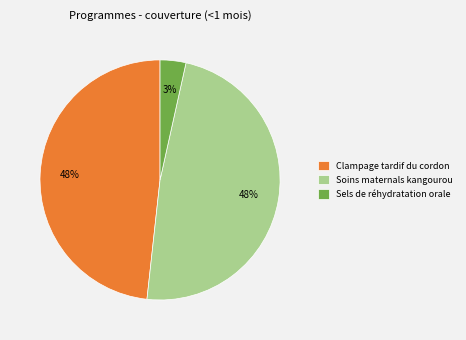

The Clampage tardif du cordon slice represents 48% of the pie. True or false?

True